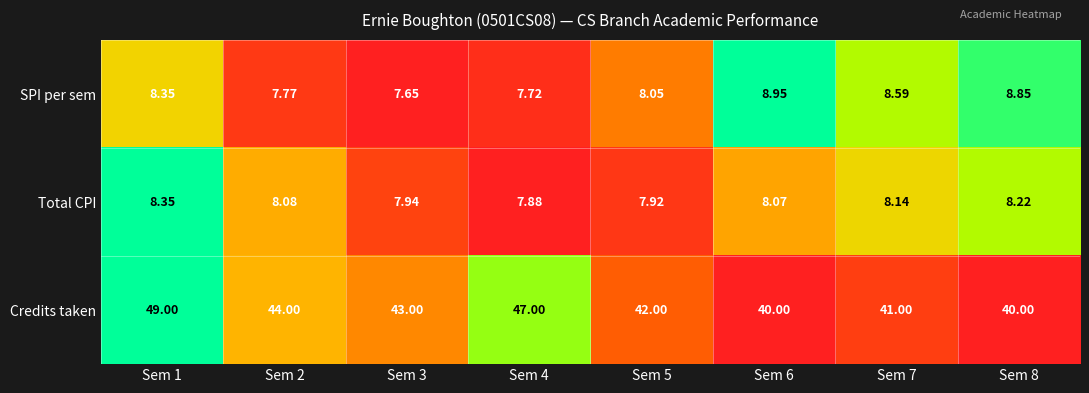

Which series has the widest spread of values?

Credits taken